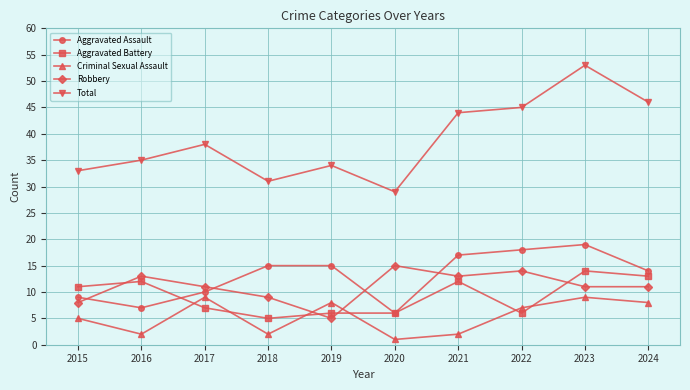

Reading left to right, what are all the values shown in this chart?

Aggravated Assault: 9	7	10	15	15	6	17	18	19	14
Aggravated Battery: 11	12	7	5	6	6	12	6	14	13
Criminal Sexual Assault: 5	2	9	2	8	1	2	7	9	8
Robbery: 8	13	11	9	5	15	13	14	11	11
Total: 33	35	38	31	34	29	44	45	53	46